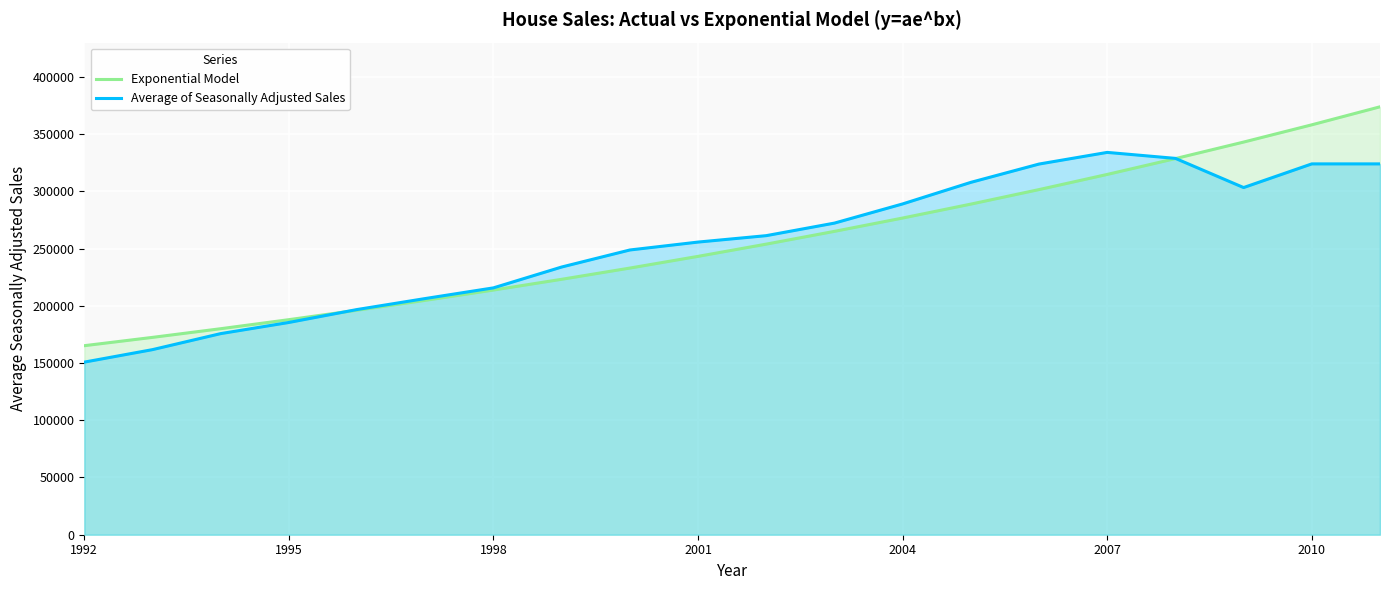

What is the total value across all series at 2010?

682065.4